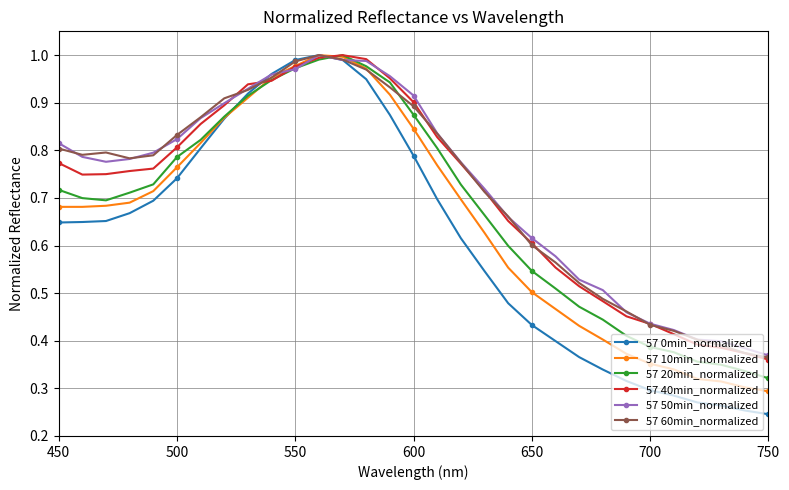

Which series has the largest range (max minus min)?

57 0min_normalized